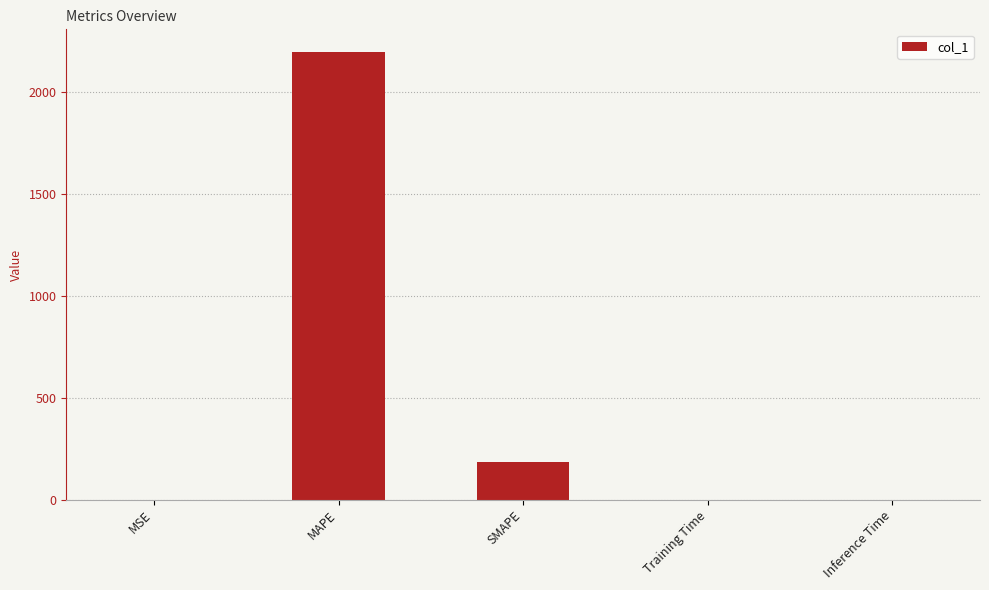

What is the maximum value shown in the chart?

2199.7